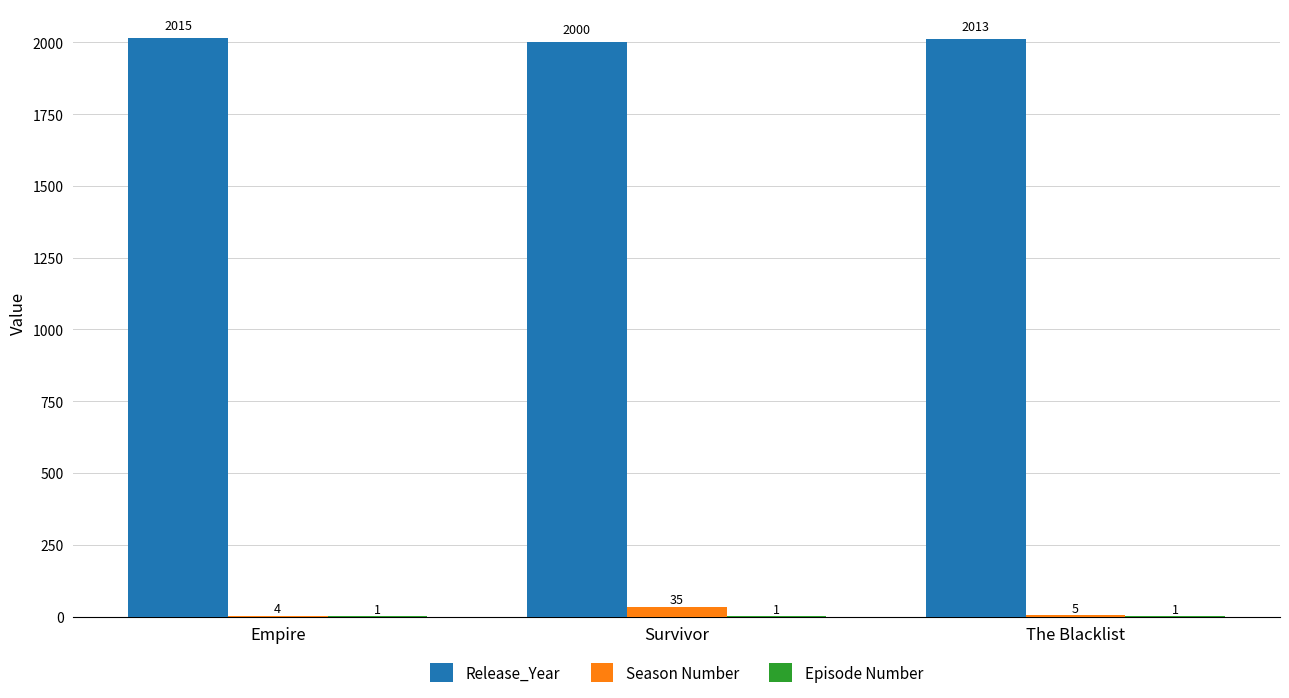

At which category is the sum across all series the highest?

Survivor